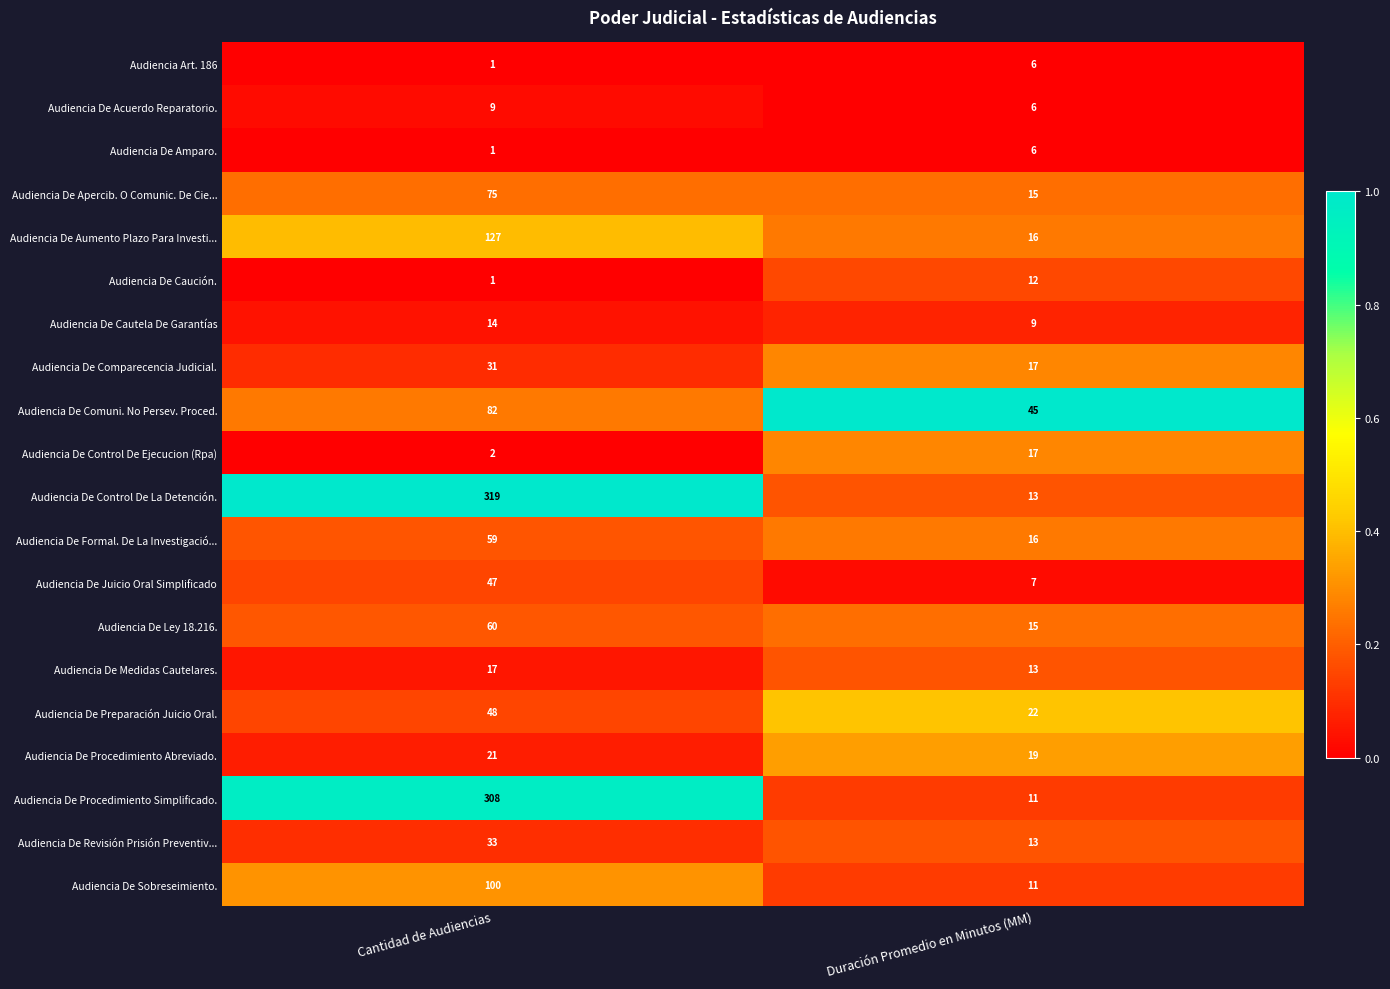

What is the spread (max minus min) of values at Duración Promedio en Minutos (MM)?

39